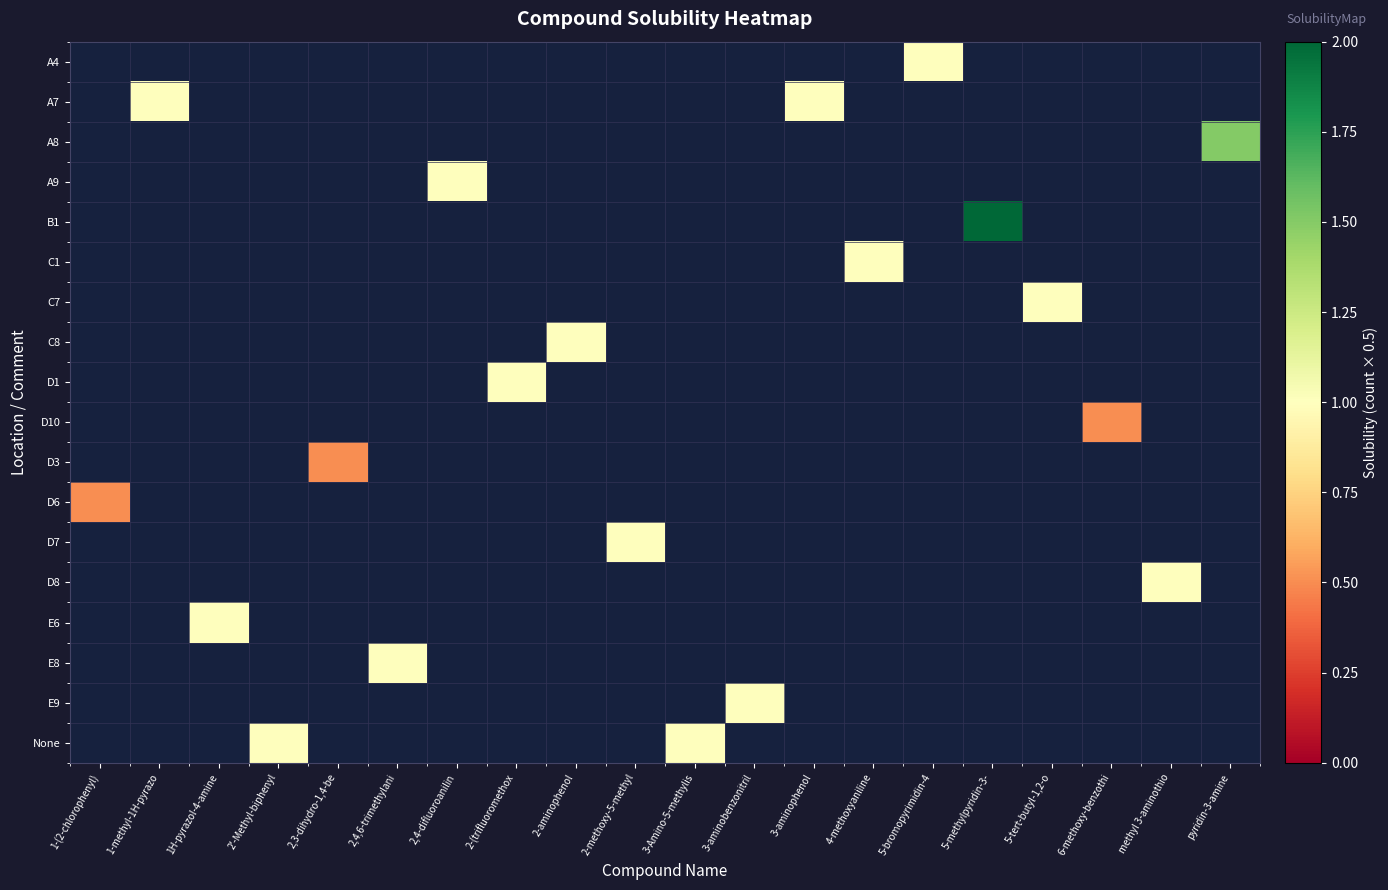

Reading left to right, list all the values displayed in this chart.

row_0: 0.0	0.0	0.0	0.0	0.0	0.0	0.0	0.0	0.0	0.0	0.0	0.0	0.0	0.0	1.0	0.0	0.0	0.0	0.0	0.0
row_1: 0.0	1.0	0.0	0.0	0.0	0.0	0.0	0.0	0.0	0.0	0.0	0.0	1.0	0.0	0.0	0.0	0.0	0.0	0.0	0.0
row_2: 0.0	0.0	0.0	0.0	0.0	0.0	0.0	0.0	0.0	0.0	0.0	0.0	0.0	0.0	0.0	0.0	0.0	0.0	0.0	1.5
row_3: 0.0	0.0	0.0	0.0	0.0	0.0	1.0	0.0	0.0	0.0	0.0	0.0	0.0	0.0	0.0	0.0	0.0	0.0	0.0	0.0
row_4: 0.0	0.0	0.0	0.0	0.0	0.0	0.0	0.0	0.0	0.0	0.0	0.0	0.0	0.0	0.0	2.0	0.0	0.0	0.0	0.0
row_5: 0.0	0.0	0.0	0.0	0.0	0.0	0.0	0.0	0.0	0.0	0.0	0.0	0.0	1.0	0.0	0.0	0.0	0.0	0.0	0.0
row_6: 0.0	0.0	0.0	0.0	0.0	0.0	0.0	0.0	0.0	0.0	0.0	0.0	0.0	0.0	0.0	0.0	1.0	0.0	0.0	0.0
row_7: 0.0	0.0	0.0	0.0	0.0	0.0	0.0	0.0	1.0	0.0	0.0	0.0	0.0	0.0	0.0	0.0	0.0	0.0	0.0	0.0
row_8: 0.0	0.0	0.0	0.0	0.0	0.0	0.0	1.0	0.0	0.0	0.0	0.0	0.0	0.0	0.0	0.0	0.0	0.0	0.0	0.0
row_9: 0.0	0.0	0.0	0.0	0.0	0.0	0.0	0.0	0.0	0.0	0.0	0.0	0.0	0.0	0.0	0.0	0.0	0.5	0.0	0.0
row_10: 0.0	0.0	0.0	0.0	0.5	0.0	0.0	0.0	0.0	0.0	0.0	0.0	0.0	0.0	0.0	0.0	0.0	0.0	0.0	0.0
row_11: 0.5	0.0	0.0	0.0	0.0	0.0	0.0	0.0	0.0	0.0	0.0	0.0	0.0	0.0	0.0	0.0	0.0	0.0	0.0	0.0
row_12: 0.0	0.0	0.0	0.0	0.0	0.0	0.0	0.0	0.0	1.0	0.0	0.0	0.0	0.0	0.0	0.0	0.0	0.0	0.0	0.0
row_13: 0.0	0.0	0.0	0.0	0.0	0.0	0.0	0.0	0.0	0.0	0.0	0.0	0.0	0.0	0.0	0.0	0.0	0.0	1.0	0.0
row_14: 0.0	0.0	1.0	0.0	0.0	0.0	0.0	0.0	0.0	0.0	0.0	0.0	0.0	0.0	0.0	0.0	0.0	0.0	0.0	0.0
row_15: 0.0	0.0	0.0	0.0	0.0	1.0	0.0	0.0	0.0	0.0	0.0	0.0	0.0	0.0	0.0	0.0	0.0	0.0	0.0	0.0
row_16: 0.0	0.0	0.0	0.0	0.0	0.0	0.0	0.0	0.0	0.0	0.0	1.0	0.0	0.0	0.0	0.0	0.0	0.0	0.0	0.0
row_17: 0.0	0.0	0.0	1.0	0.0	0.0	0.0	0.0	0.0	0.0	1.0	0.0	0.0	0.0	0.0	0.0	0.0	0.0	0.0	0.0